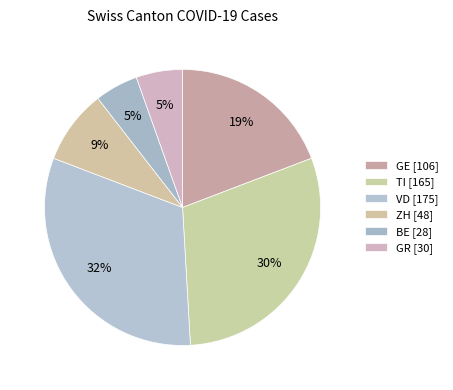

How many segments does this pie chart have?

6